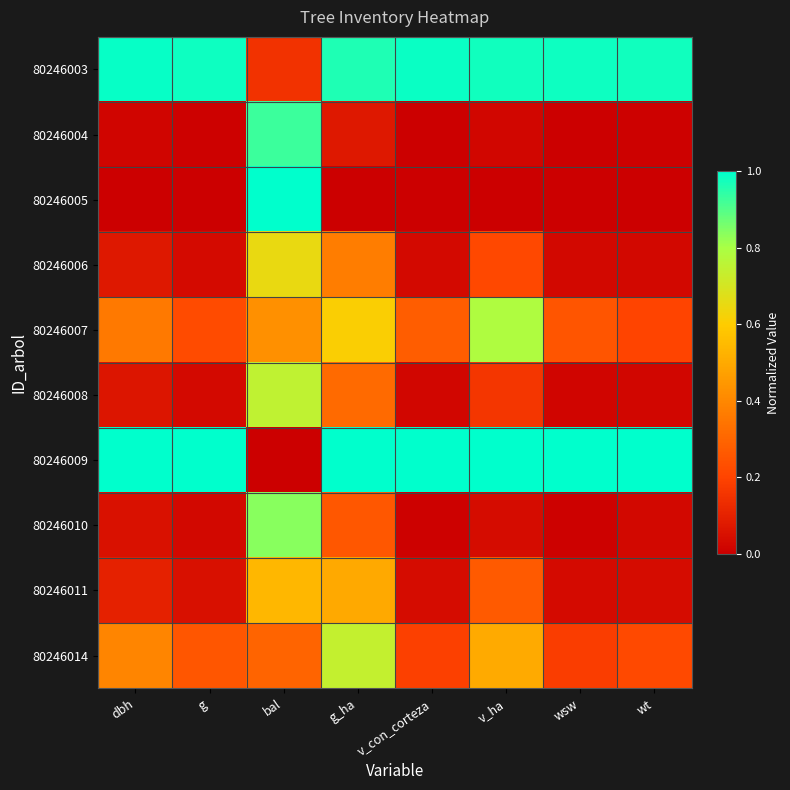

Which series has the largest total across all categories?

80246003